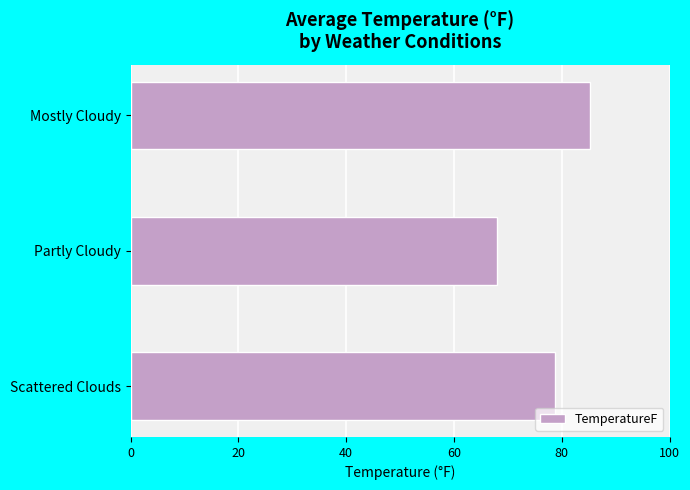

Rank the categories by value from highest to lowest.

Mostly Cloudy, Scattered Clouds, Partly Cloudy